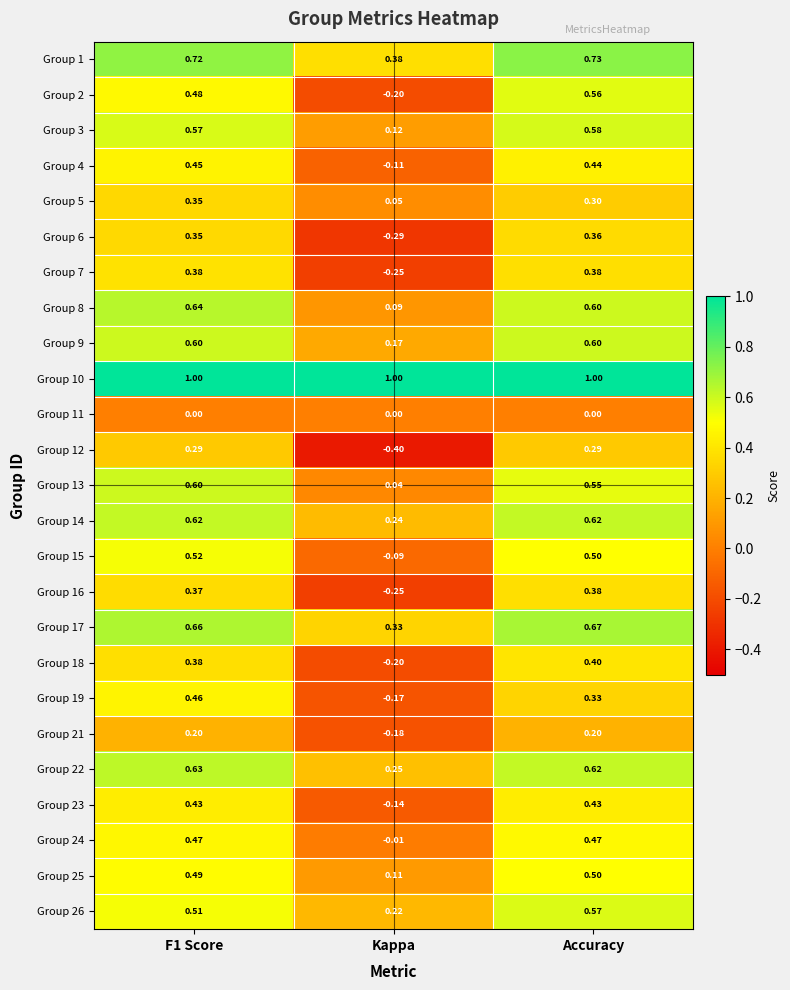

How many series are shown in this chart?

25